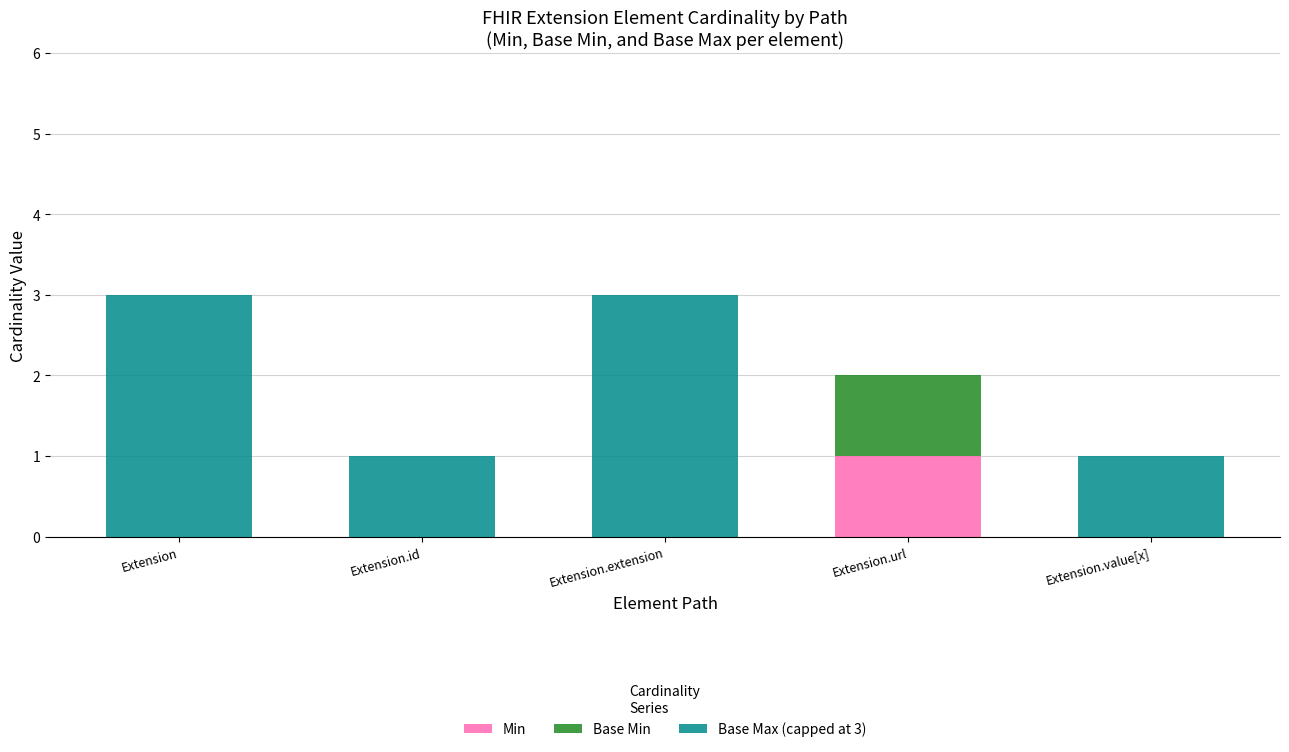

True or false: Min has a value of 0 at Extension.id.

True